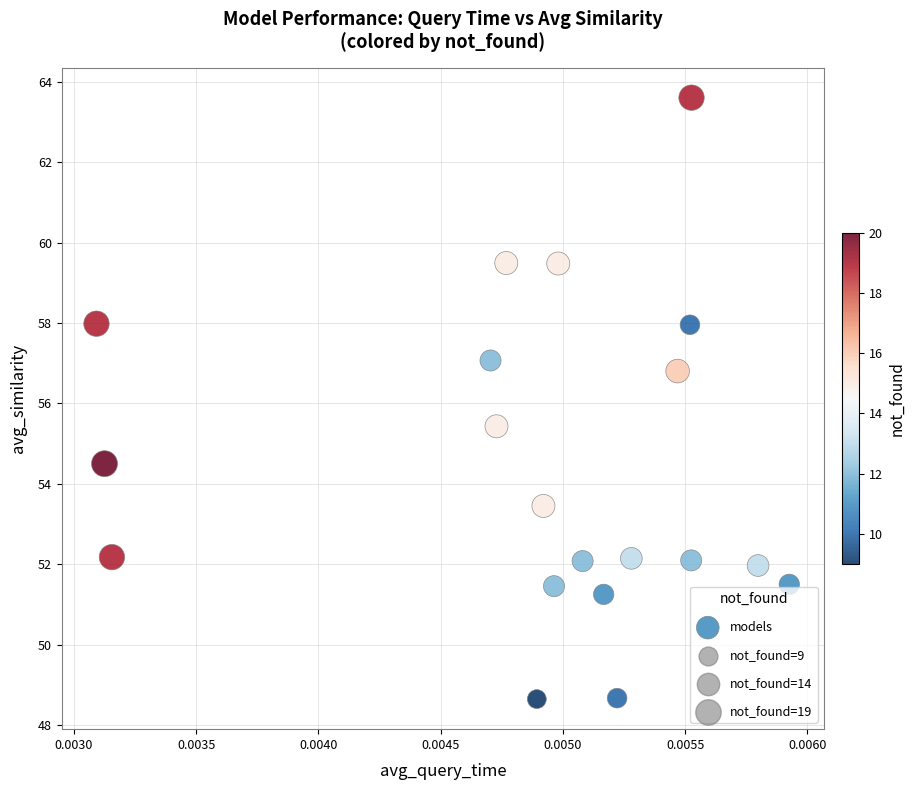

What Y value in the scatter plot is closest to 56?

55.4